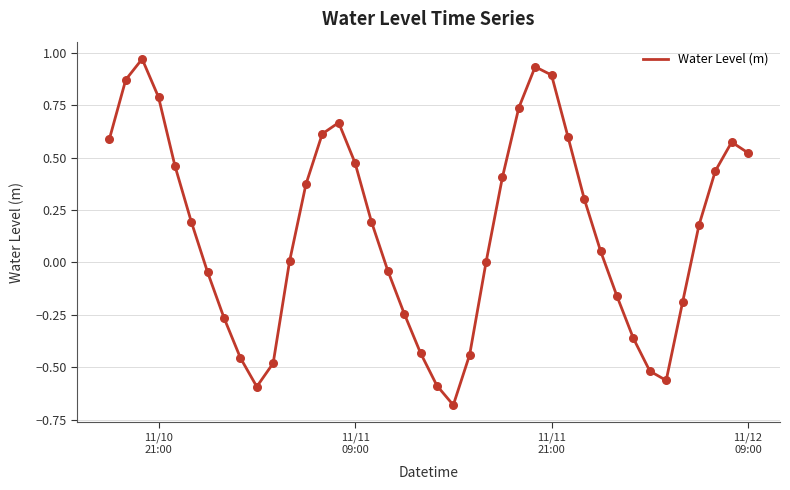

What is the difference between the maximum and minimum values?

1.7